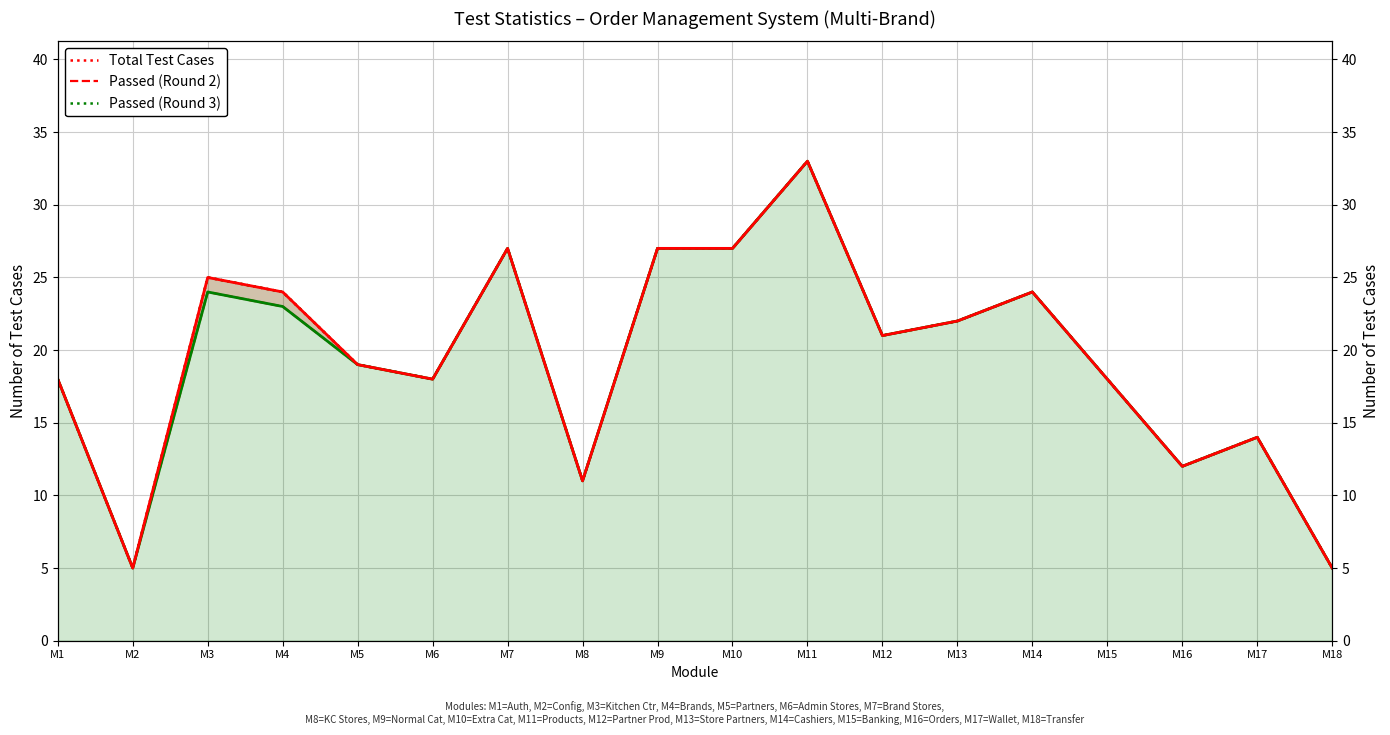

Which series changed the most between M1 and M15?

Total Test Cases